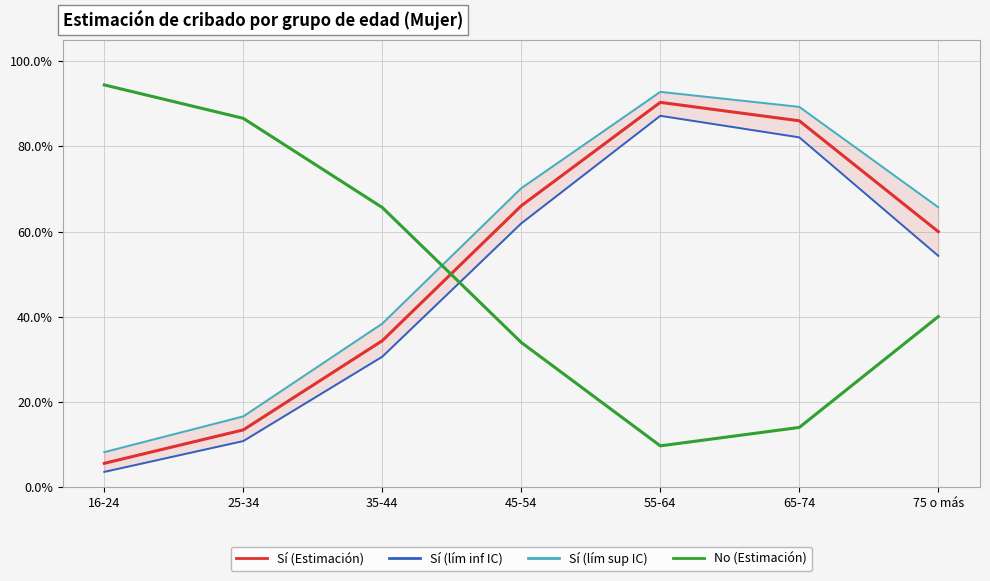

What is the label of the 3rd point from the right?

55-64